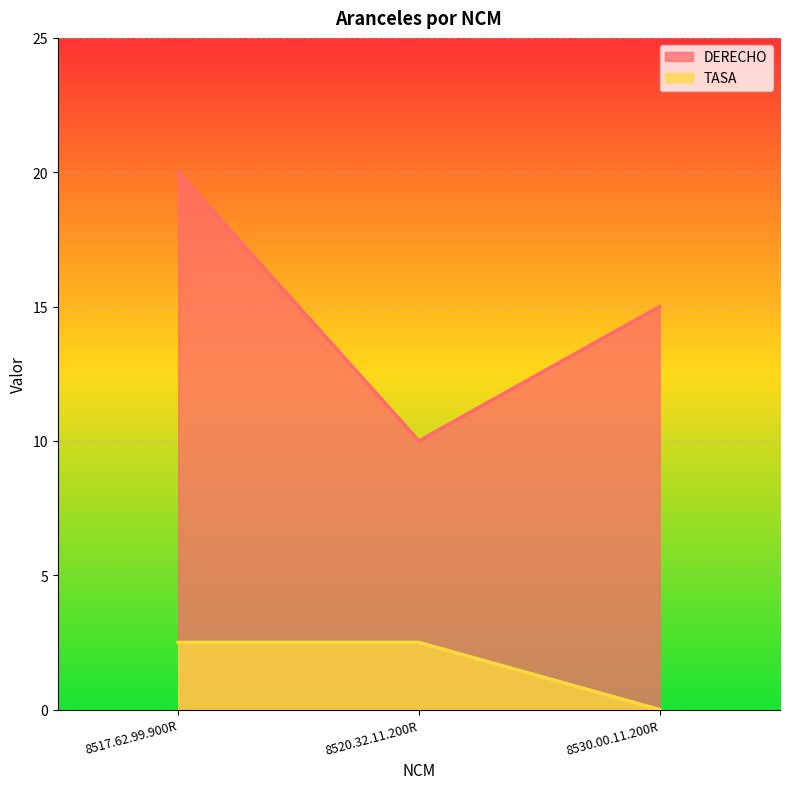

What is the label of the 1st point from the left?

8517.62.99.900R